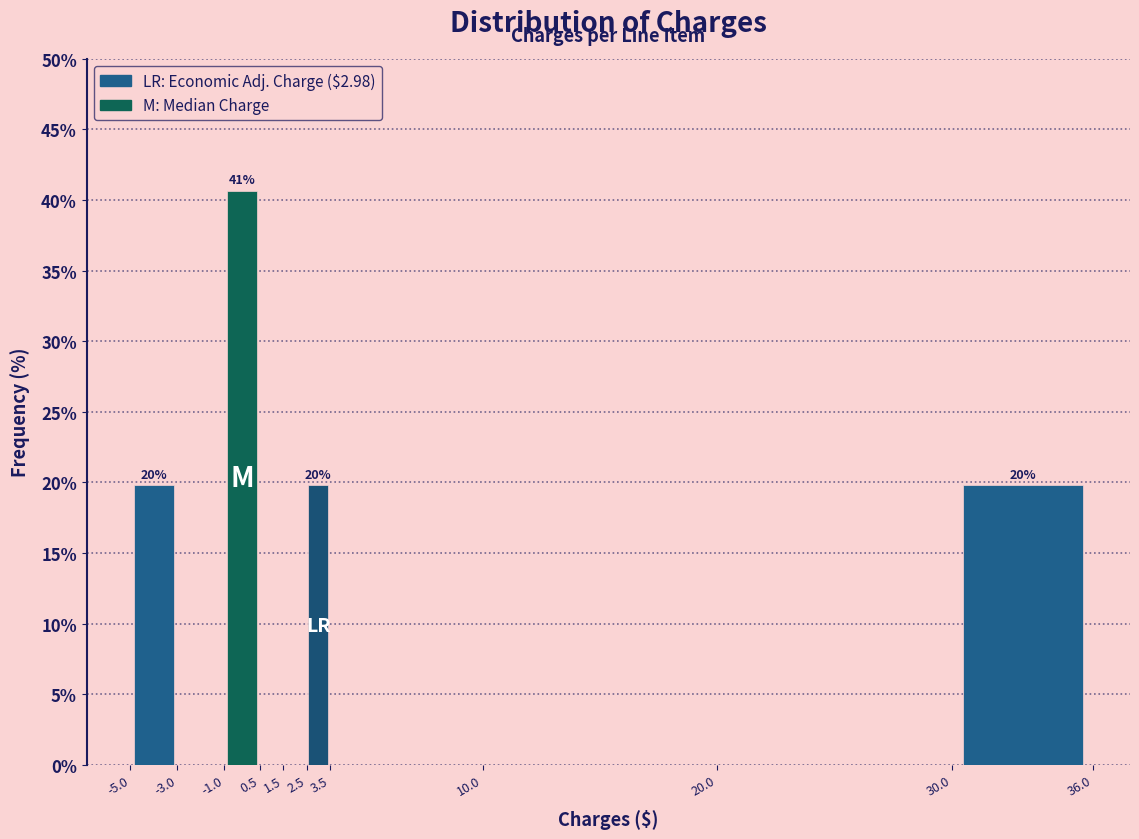

Over which range of the x-axis is the bar tallest?

-1.0 to 0.5